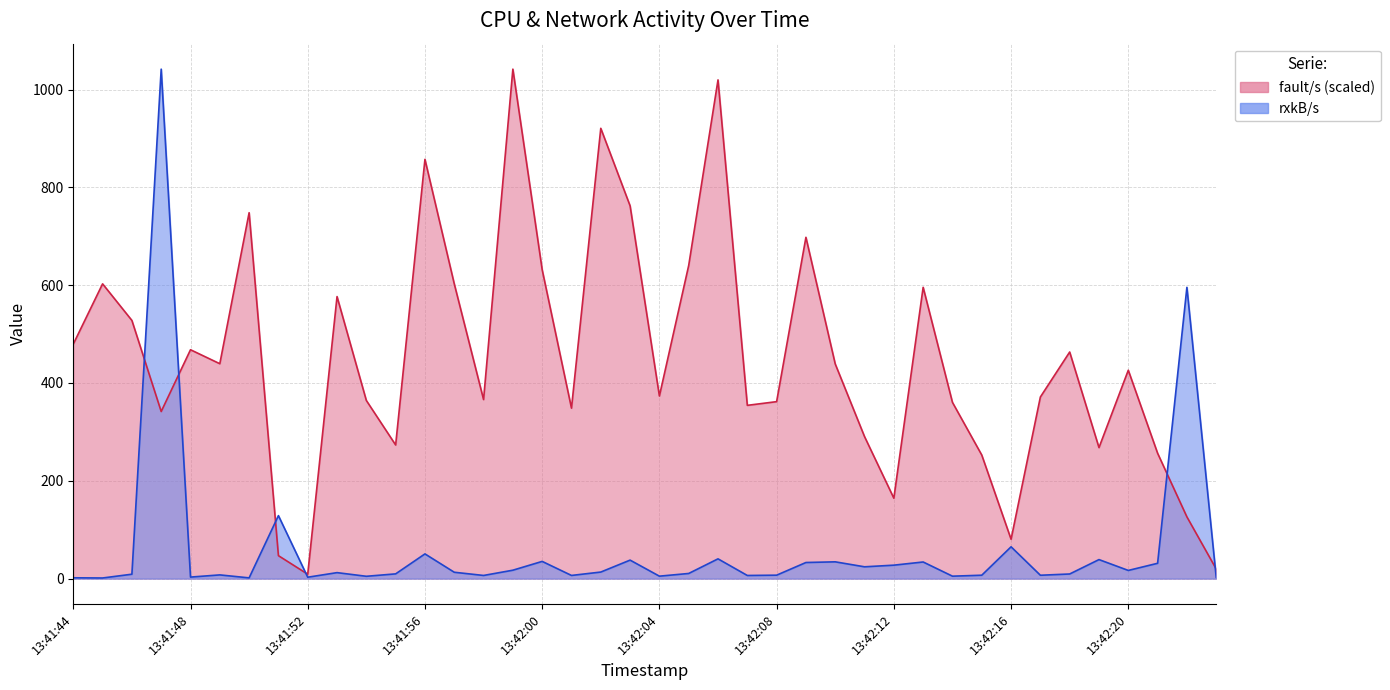

After their last crossing, which series has the higher values: rxkB/s or fault/s?

fault/s